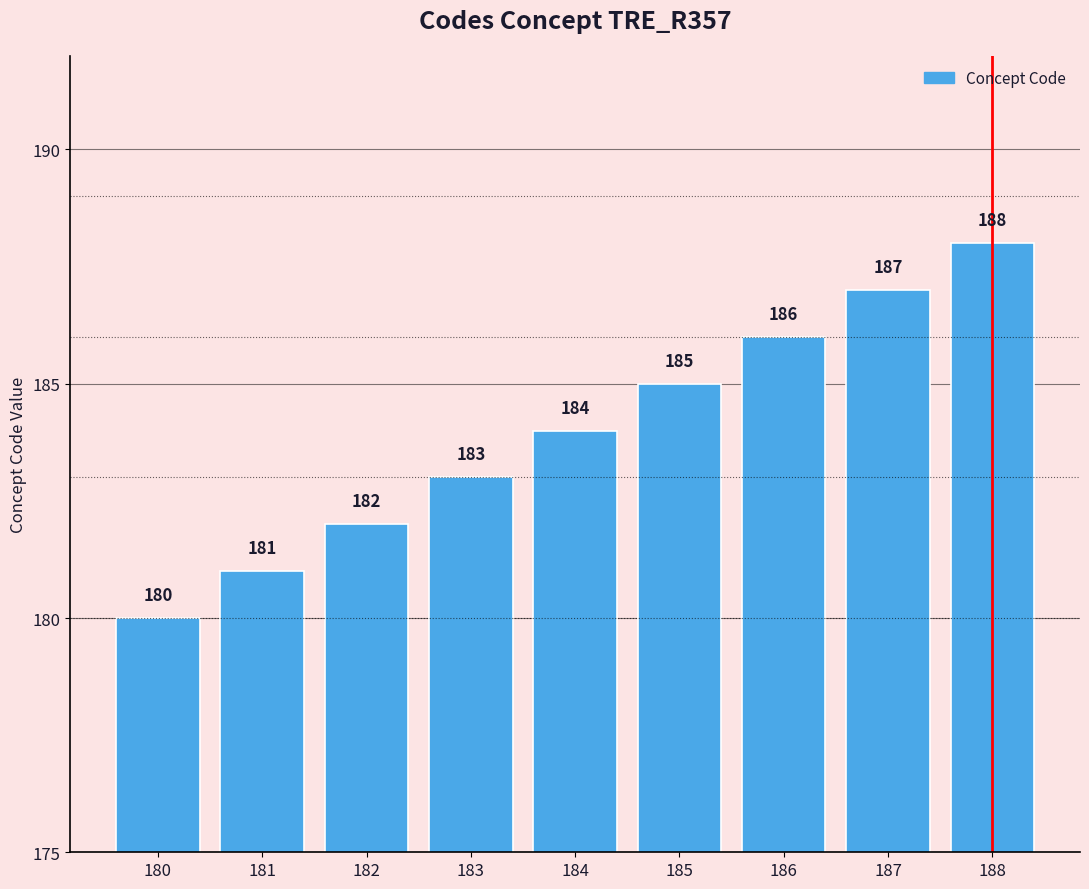

Reading left to right, what are all the values shown in this chart?

180	181	182	183	184	185	186	187	188